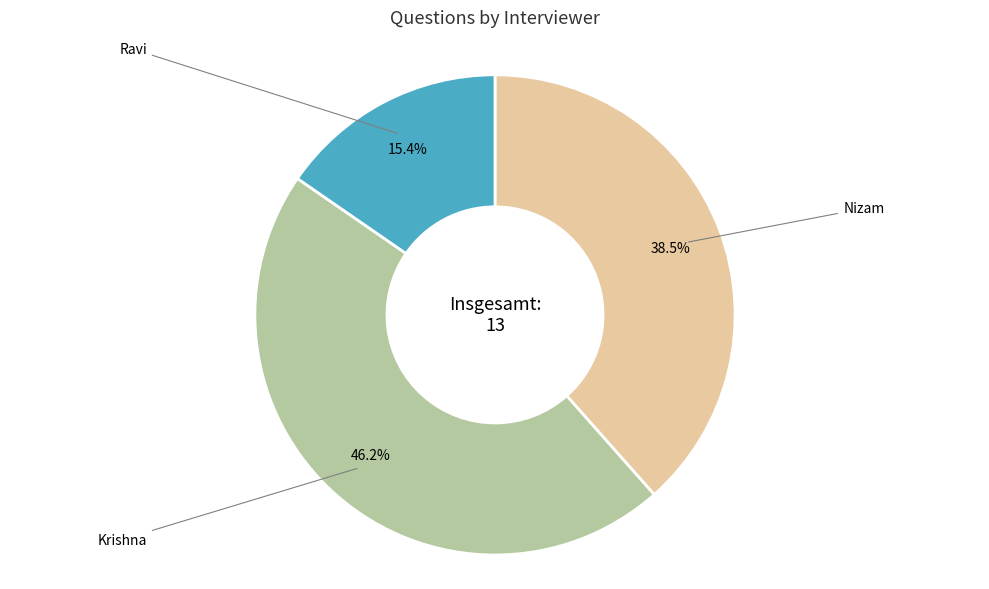

Between Krishna and Ravi, which is larger?

Krishna